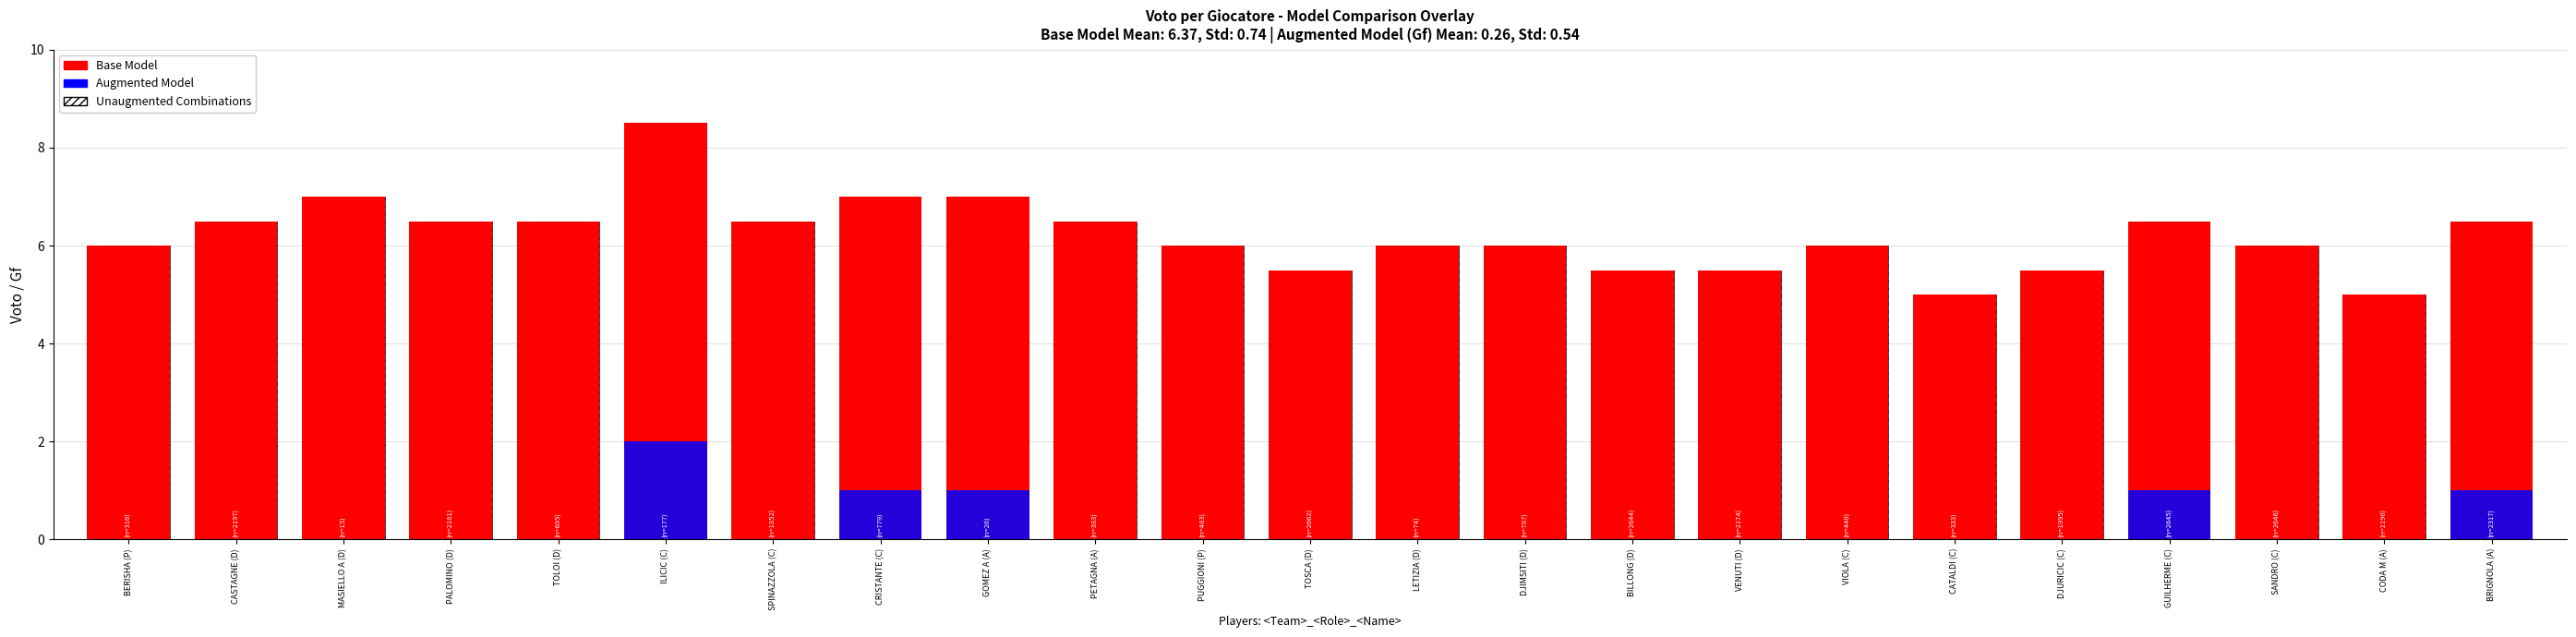

Count the Augmented Model values in the range 0 to 1.

22